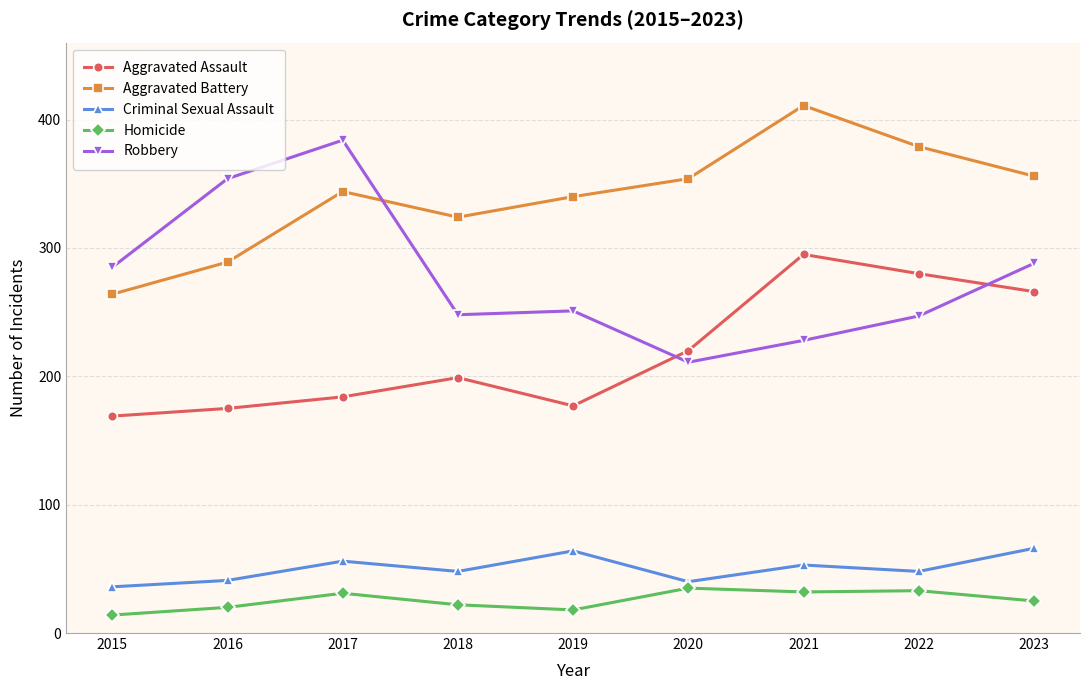

Which label corresponds to the smallest value in the chart?

2015